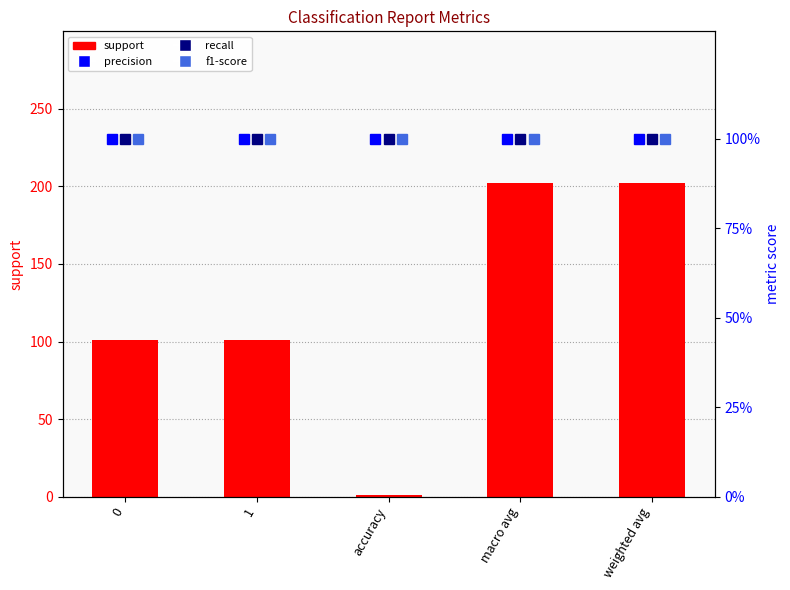

How many data points does each series have?

5